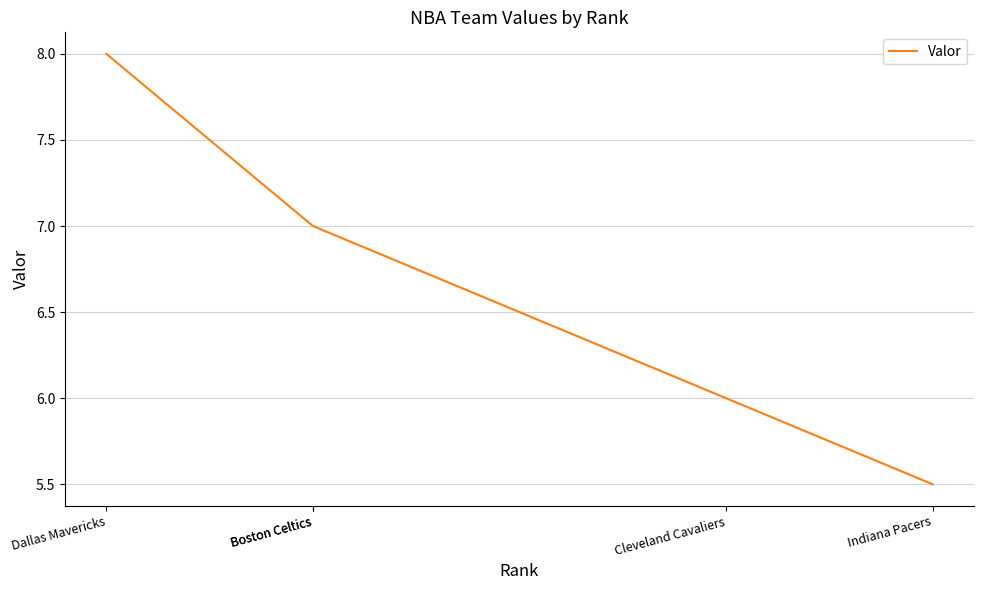

What is the label of the 2nd point from the left?

Boston Celtics